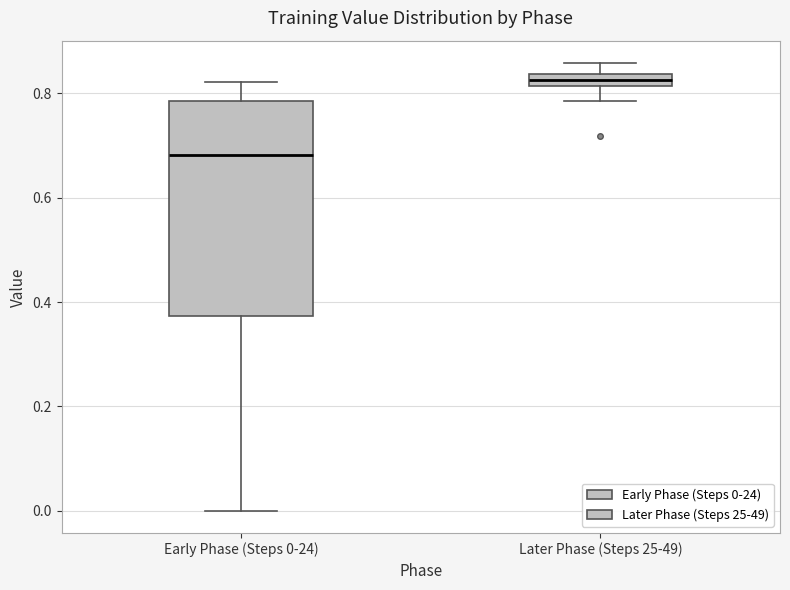

Comparing the boxes themselves (not the whiskers), which one is the tallest?

Early Phase (Steps 0-24)